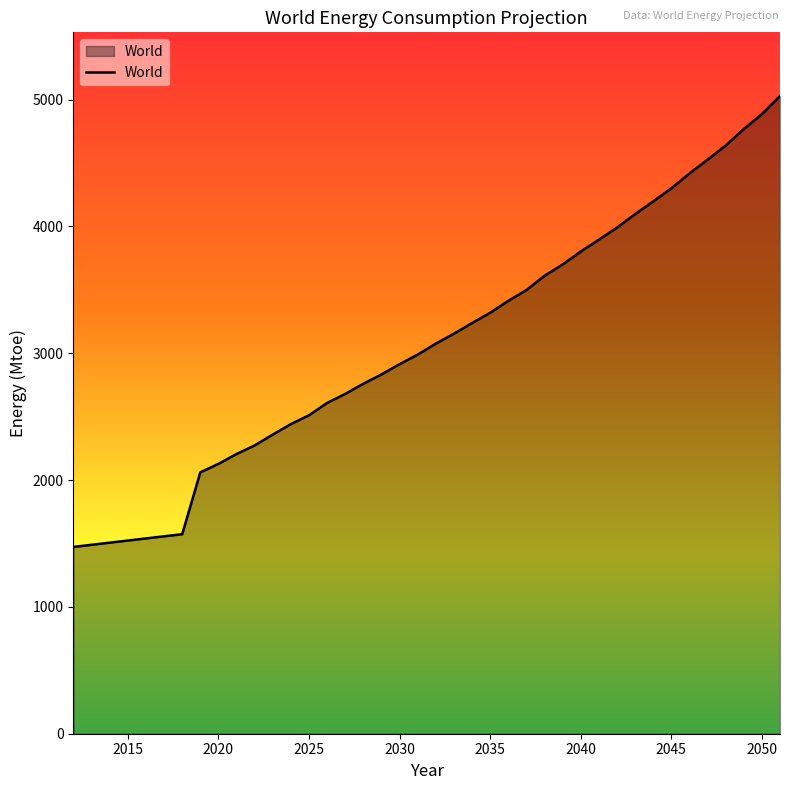

What is the difference between the maximum and minimum values?

3554.6